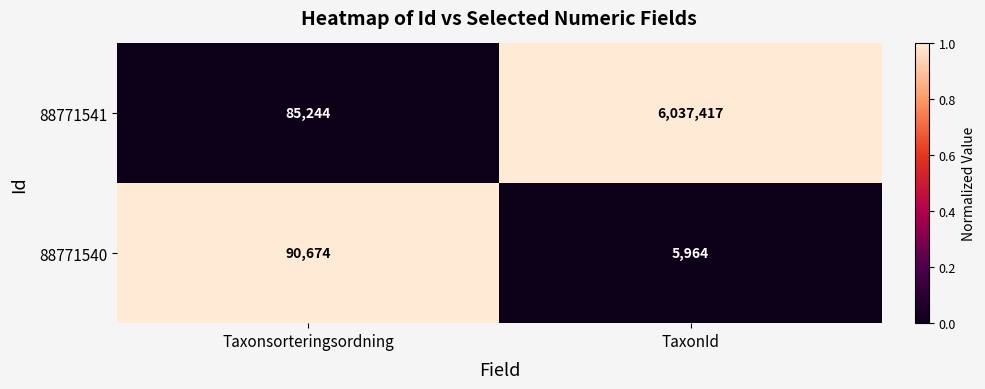

The 88771541 series shows 85244 at Taxonsorteringsordning. True or false?

True